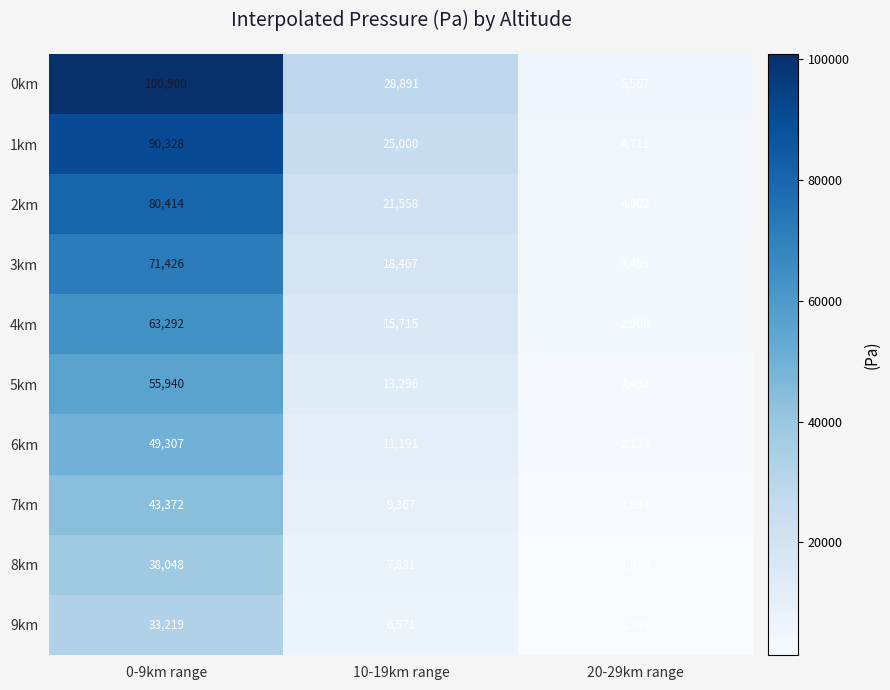

Reading left to right, extract all data points from this chart.

0km: 100900	28891	5567
1km: 90328	25000	4711
2km: 80414	21558	4002
3km: 71426	18467	3409
4km: 63292	15715	2908
5km: 55940	13296	2492
6km: 49307	11191	2133
7km: 43372	9367	1833
8km: 38048	7831	1570
9km: 33219	6571	1349